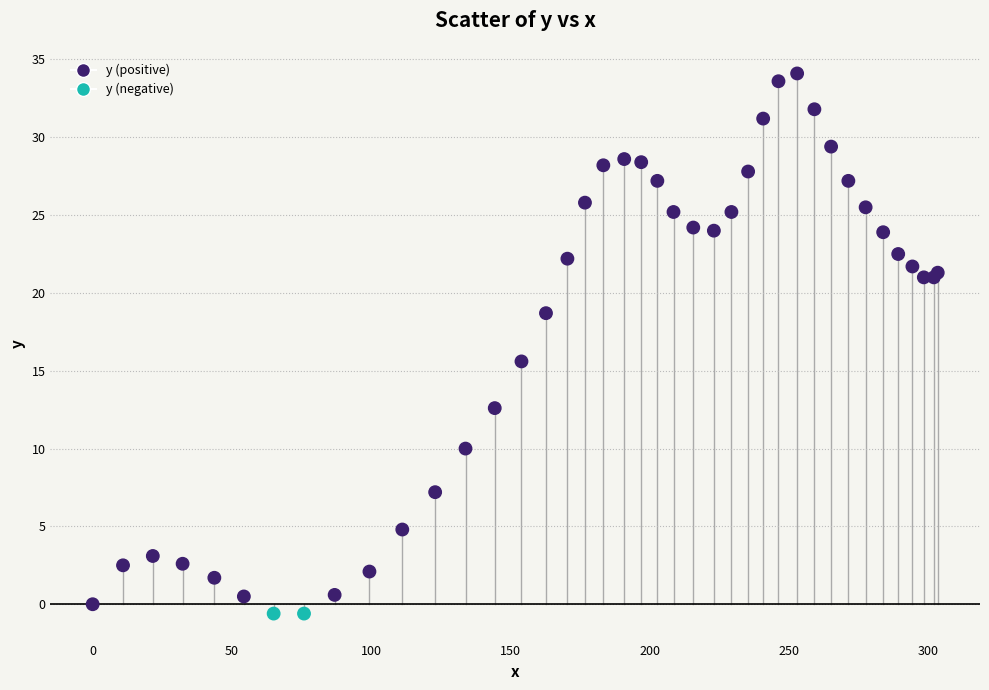

What Y value in the scatter plot is closest to 16?

15.6